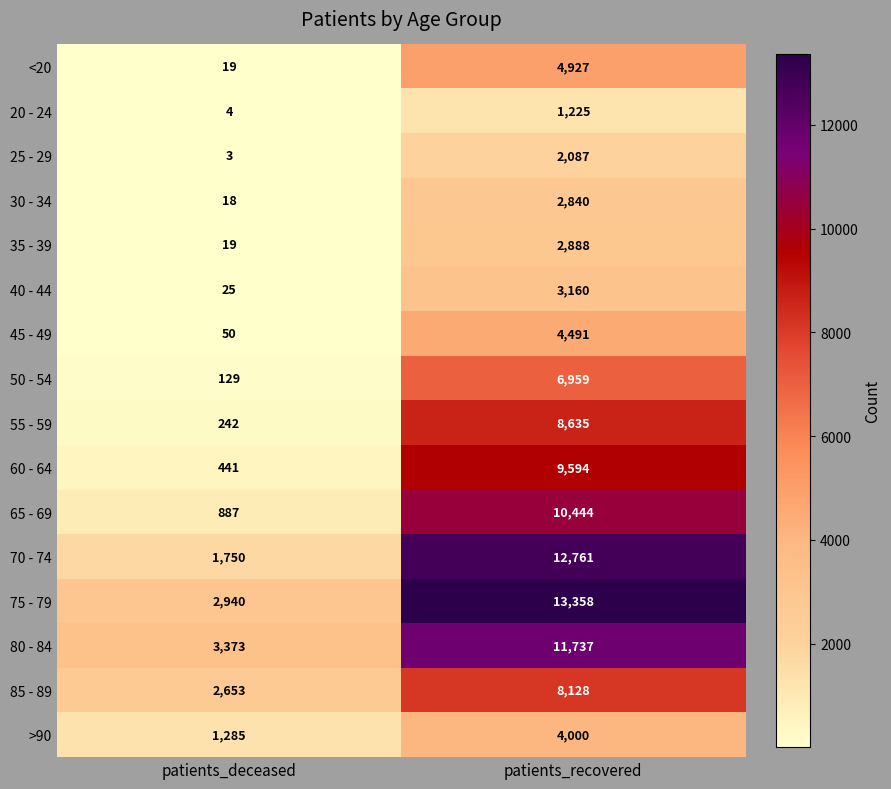

Between patients_deceased and patients_recovered, which series saw the biggest shift?

70 - 74